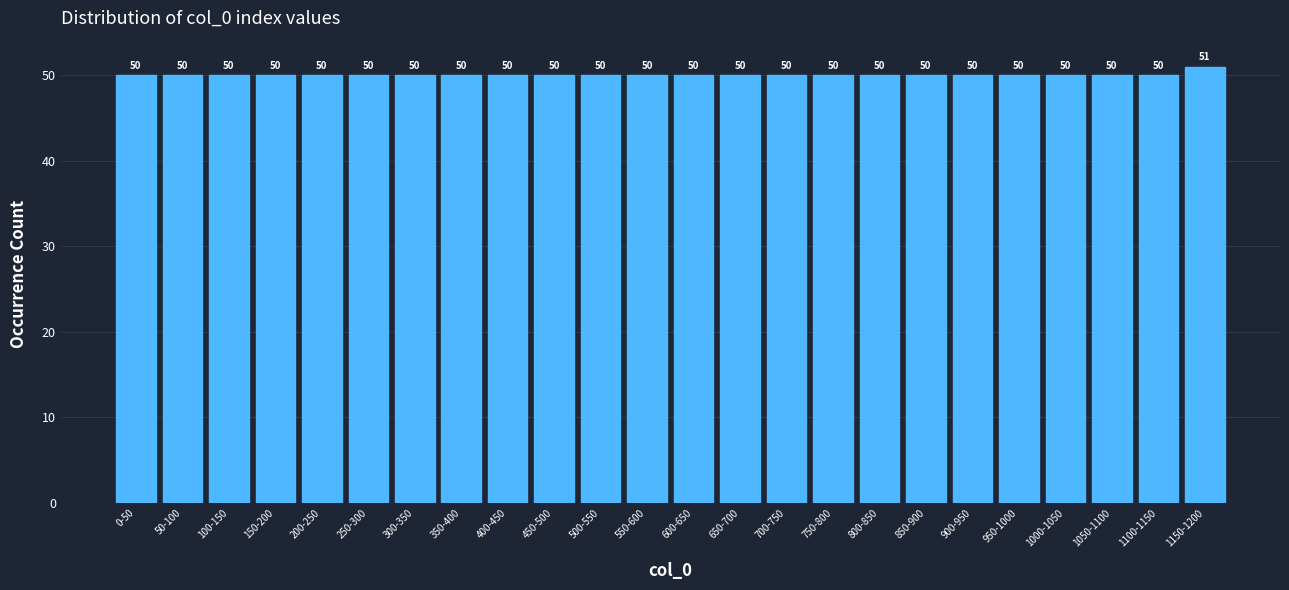

Reading left to right, list all the values displayed in this chart.

0-50=50	50-100=50	100-150=50	150-200=50	200-250=50	250-300=50	300-350=50	350-400=50	400-450=50	450-500=50	500-550=50	550-600=50	600-650=50	650-700=50	700-750=50	750-800=50	800-850=50	850-900=50	900-950=50	950-1000=50	1000-1050=50	1050-1100=50	1100-1150=50	1150-1200=51